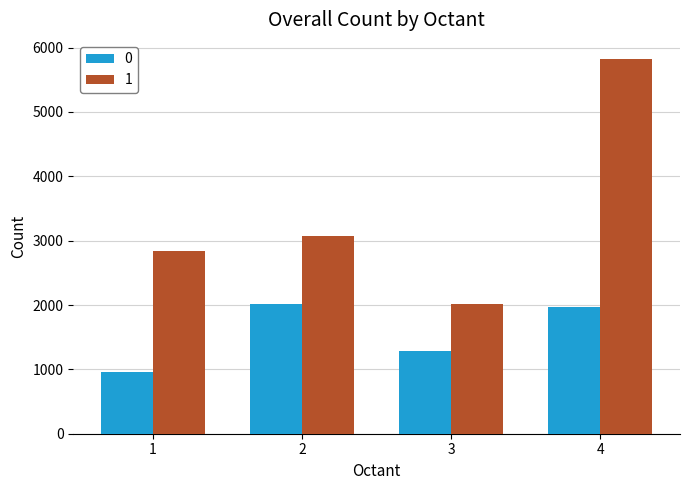

What is the total value across all series at 3?

3308